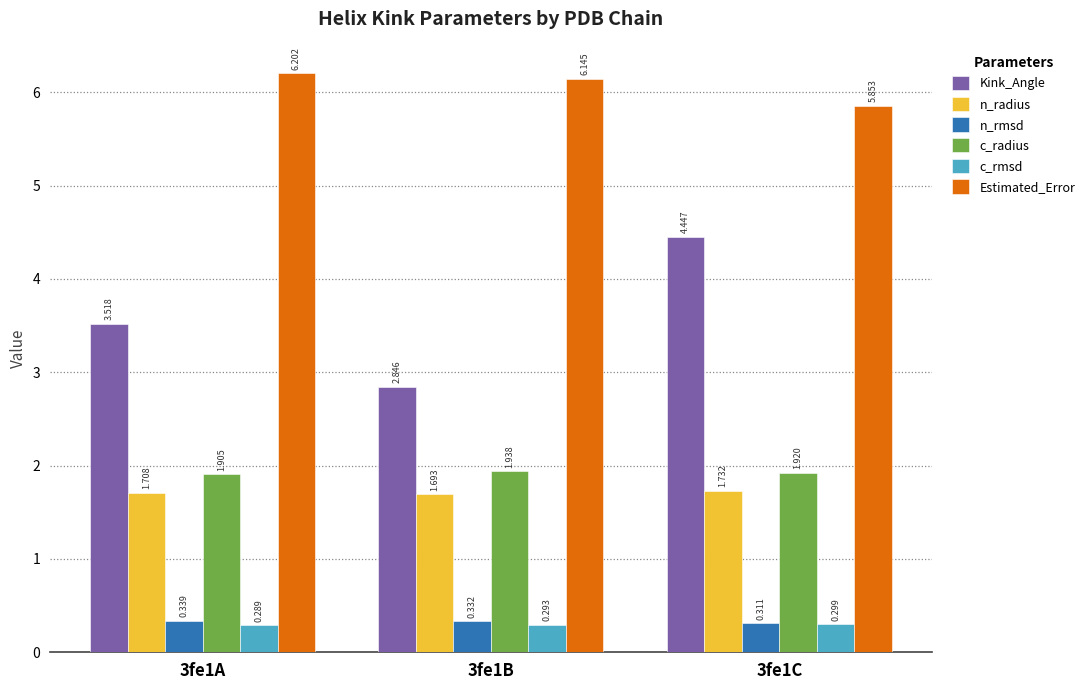

Which series has the largest total across all categories?

Estimated_Error